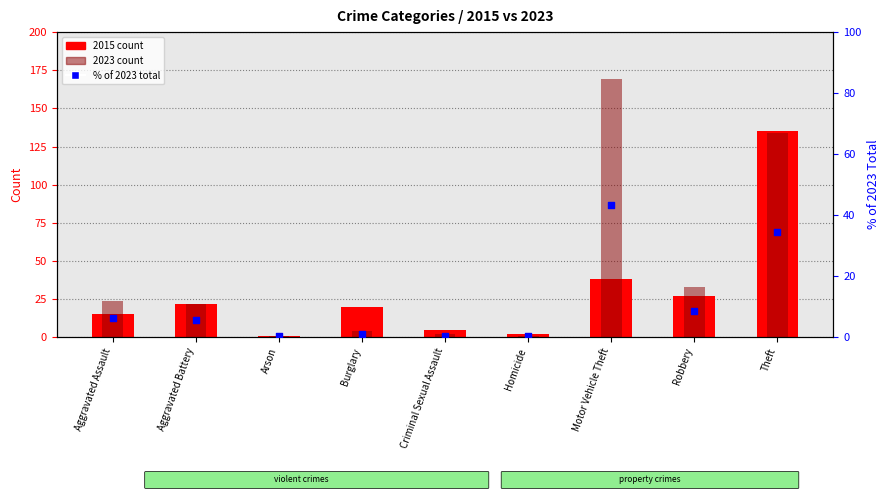

What is the total value across all series at Arson?

2.3